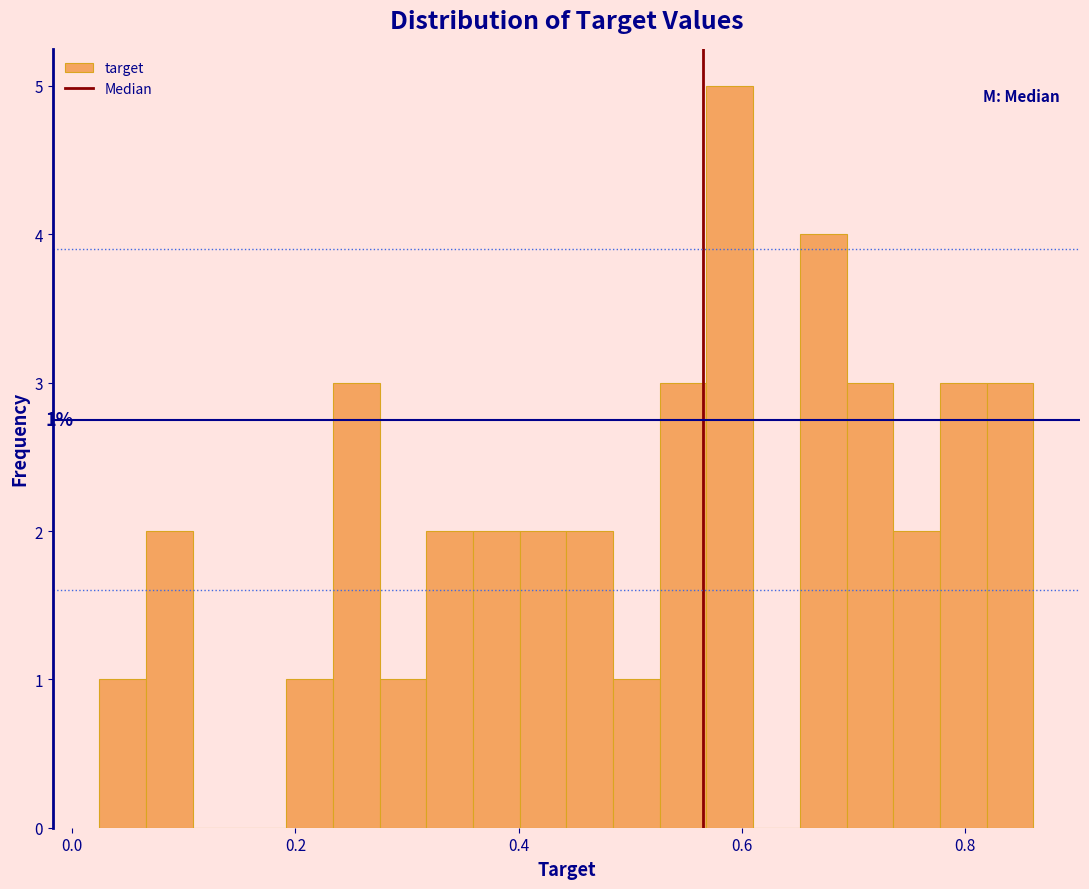

Around what value on the x-axis is the tallest bar? Give the approximate position of its centre, as read against the axis.

0.58